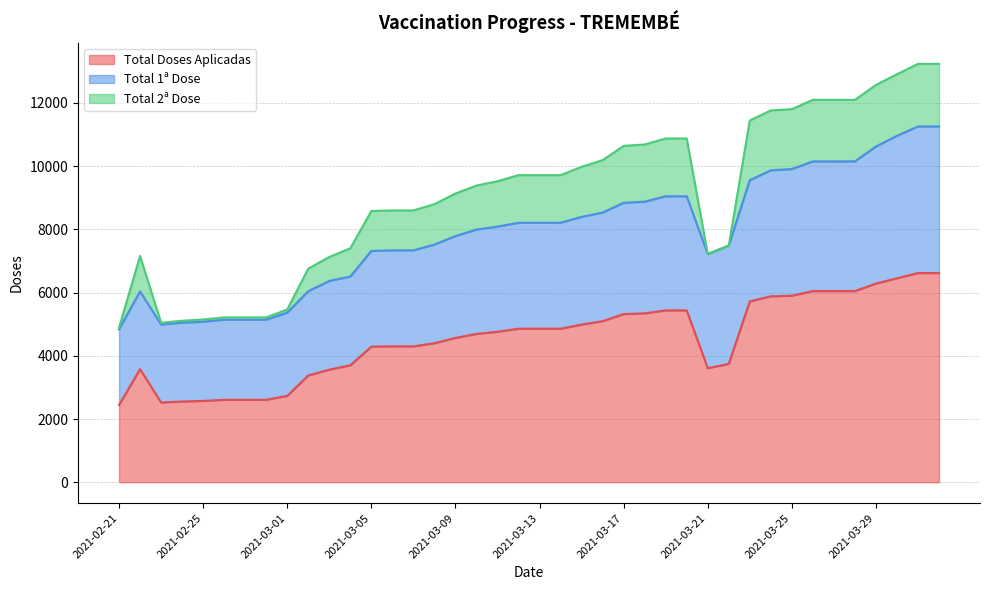

Which has a higher value, 2021-03-18 or 2021-03-16?

2021-03-18